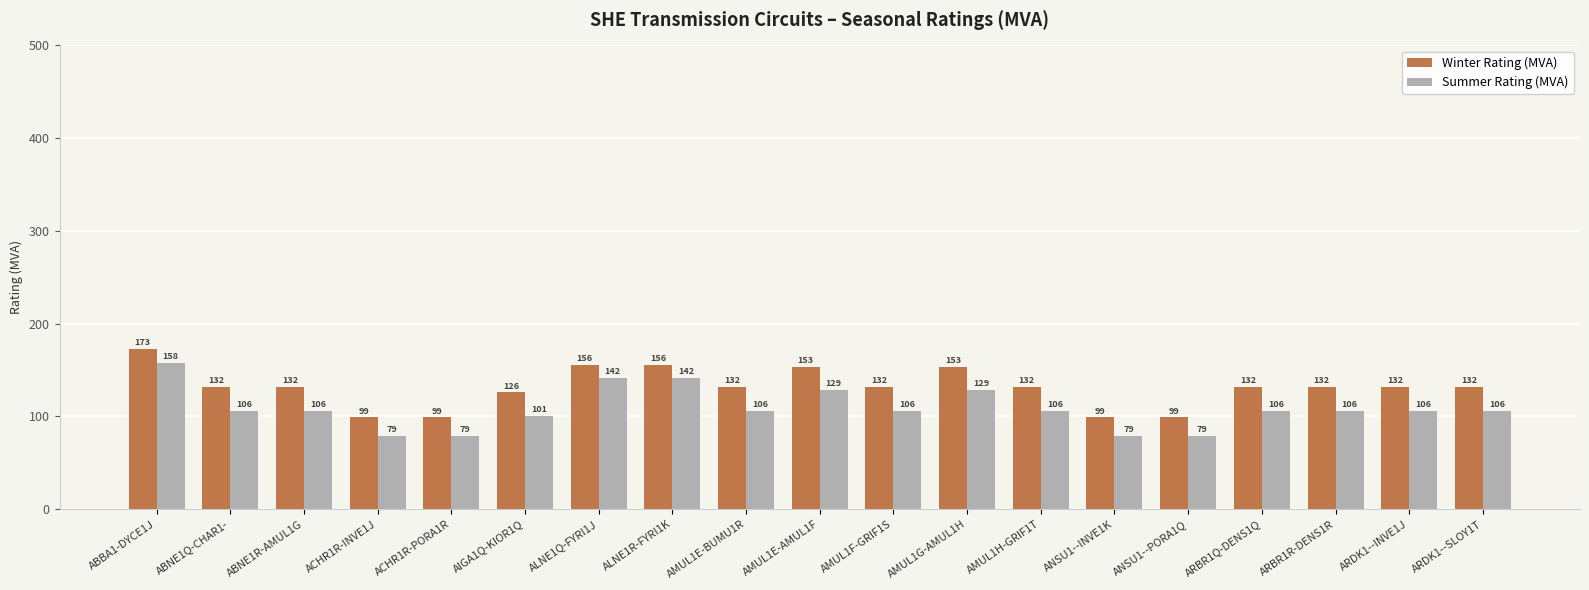

Reading left to right, list all the values displayed in this chart.

Winter Rating (MVA): ABBA1-DYCE1J=173	ABNE1Q-CHAR1-=132	ABNE1R-AMUL1G=132	ACHR1R-INVE1J=99	ACHR1R-PORA1R=99	AIGA1Q-KIOR1Q=126	ALNE1Q-FYRI1J=156	ALNE1R-FYRI1K=156	AMUL1E-BUMU1R=132	AMUL1E-AMUL1F=153	AMUL1F-GRIF1S=132	AMUL1G-AMUL1H=153	AMUL1H-GRIF1T=132	ANSU1--INVE1K=99	ANSU1--PORA1Q=99	ARBR1Q-DENS1Q=132	ARBR1R-DENS1R=132	ARDK1--INVE1J=132	ARDK1--SLOY1T=132
Summer Rating (MVA): ABBA1-DYCE1J=158	ABNE1Q-CHAR1-=106	ABNE1R-AMUL1G=106	ACHR1R-INVE1J=79	ACHR1R-PORA1R=79	AIGA1Q-KIOR1Q=101	ALNE1Q-FYRI1J=142	ALNE1R-FYRI1K=142	AMUL1E-BUMU1R=106	AMUL1E-AMUL1F=129	AMUL1F-GRIF1S=106	AMUL1G-AMUL1H=129	AMUL1H-GRIF1T=106	ANSU1--INVE1K=79	ANSU1--PORA1Q=79	ARBR1Q-DENS1Q=106	ARBR1R-DENS1R=106	ARDK1--INVE1J=106	ARDK1--SLOY1T=106